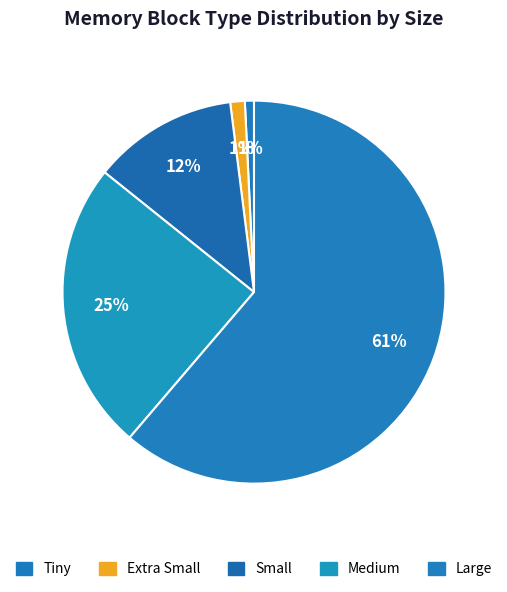

Is Large the majority of the pie?

Yes